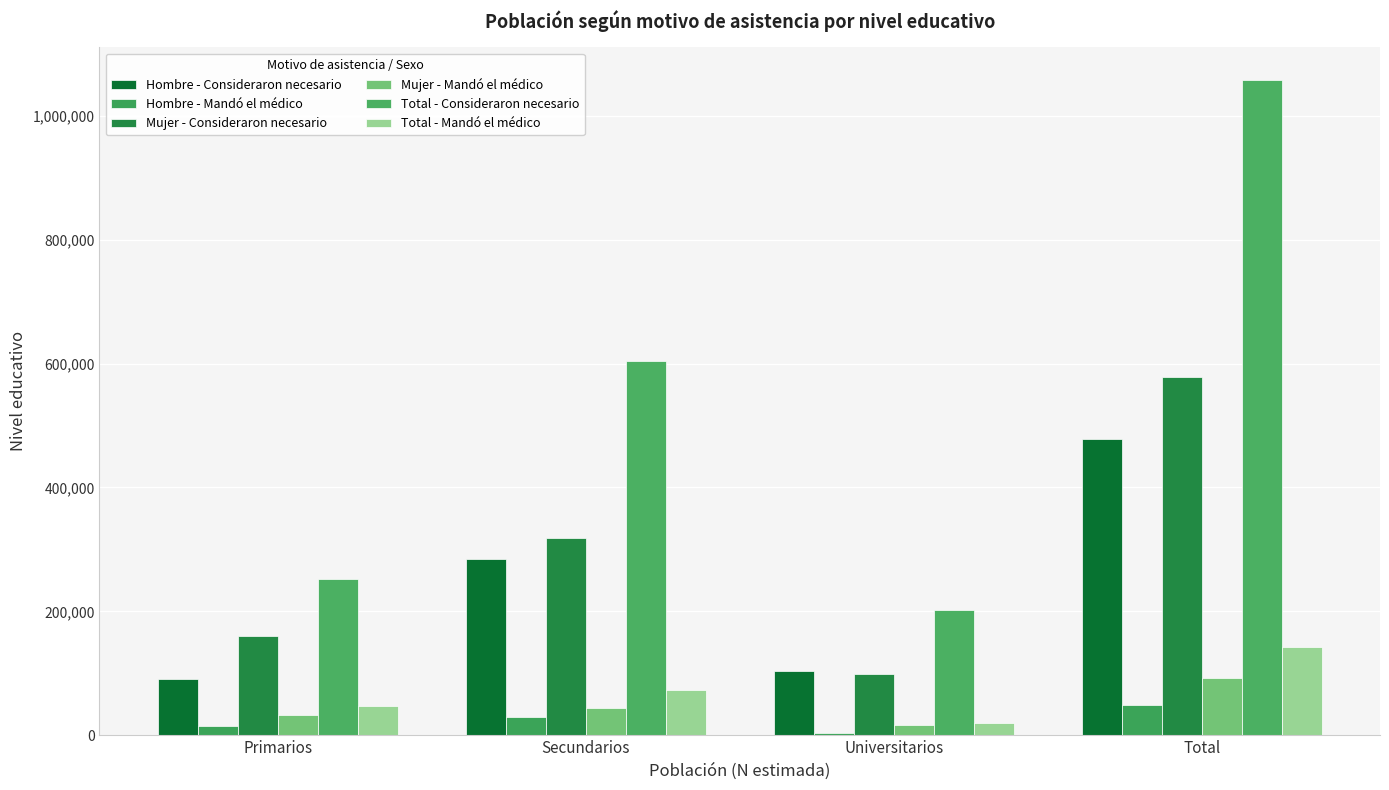

Reading right to left, transcribe all the data shown in this chart.

Hombre - Consideraron necesario: Total=478245	Universitarios=103155	Secundarios=284170	Primarios=90920
Hombre - Mandó el médico: Total=48654	Universitarios=2983	Secundarios=29865	Primarios=15806
Mujer - Consideraron necesario: Total=579062	Universitarios=99189	Secundarios=319128	Primarios=160746
Mujer - Mandó el médico: Total=93261	Universitarios=17181	Secundarios=43856	Primarios=32223
Total - Consideraron necesario: Total=1057307	Universitarios=202344	Secundarios=603297	Primarios=251665
Total - Mandó el médico: Total=141915	Universitarios=20164	Secundarios=73722	Primarios=48029